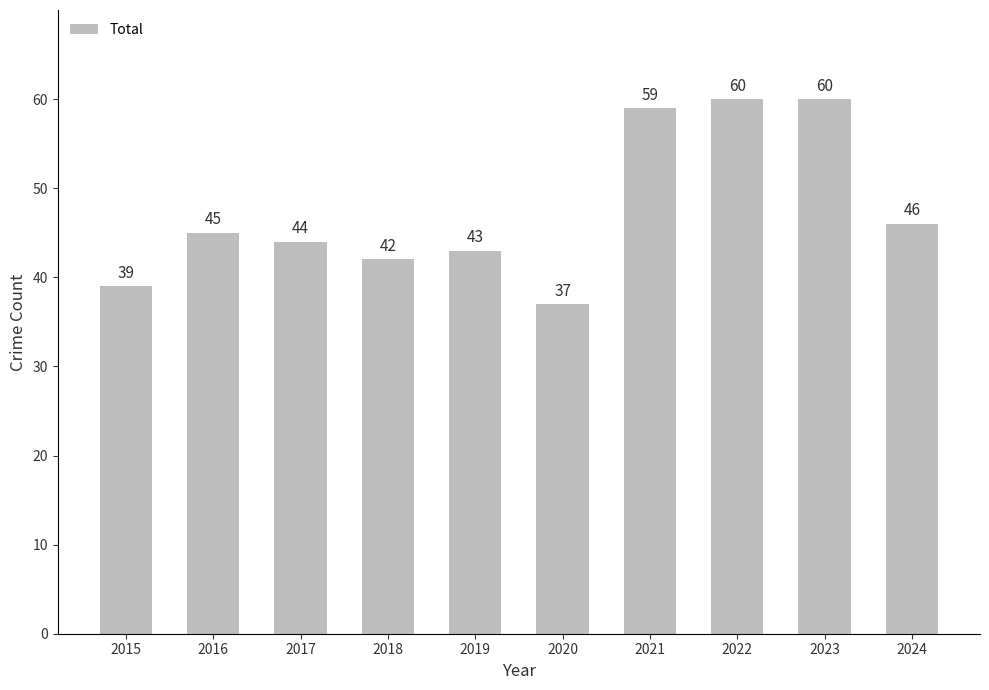

Which label corresponds to the smallest value in the chart?

2020